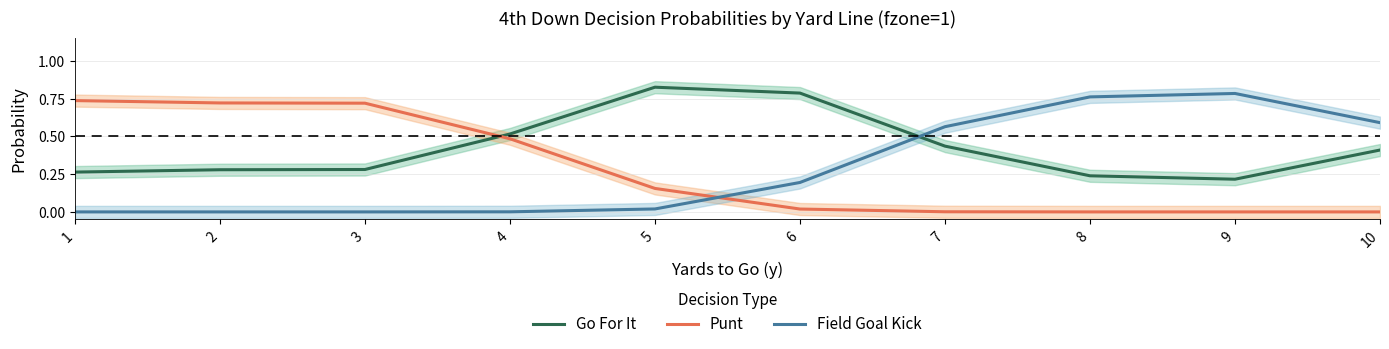

At which category is the sum across all series the highest?

3